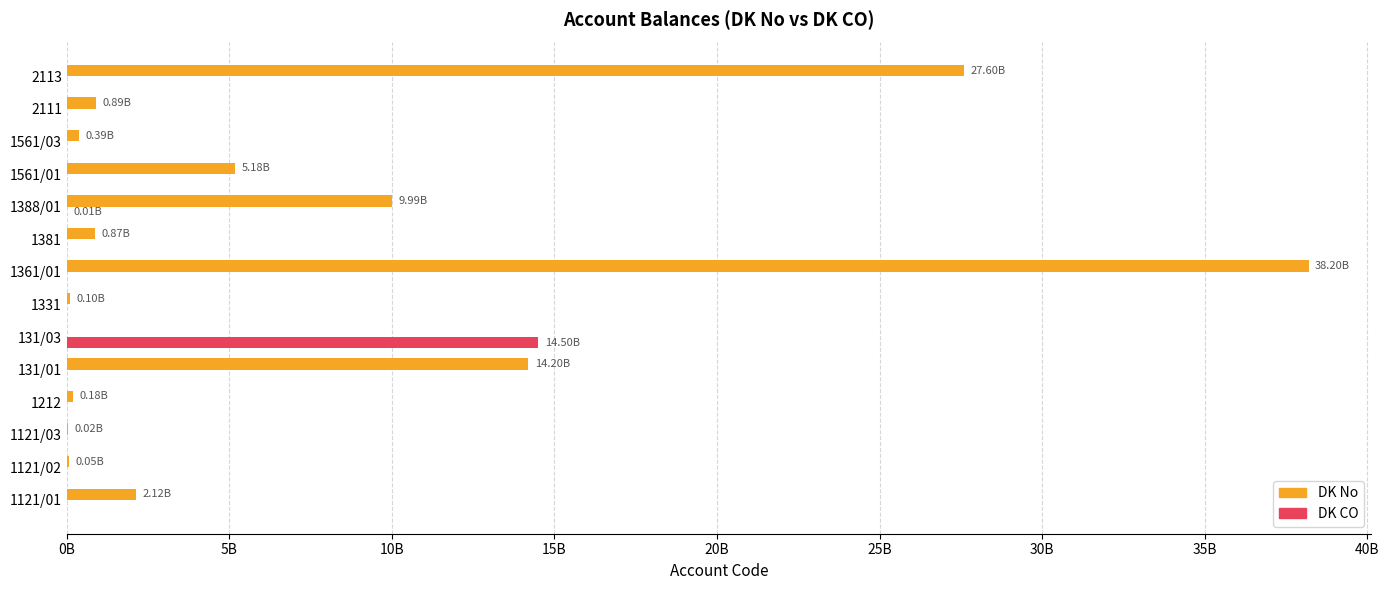

Reading left to right, list all the values displayed in this chart.

DK No: 2120000000	54220418	21771090	180000000	14200000000	0	104000000	38200000000	870000000	9990000000	5180000000	386000000	885000000	27600000000
DK CO: 0	0	0	0	0	14500000000	0	0	0	13308834	0	0	0	0